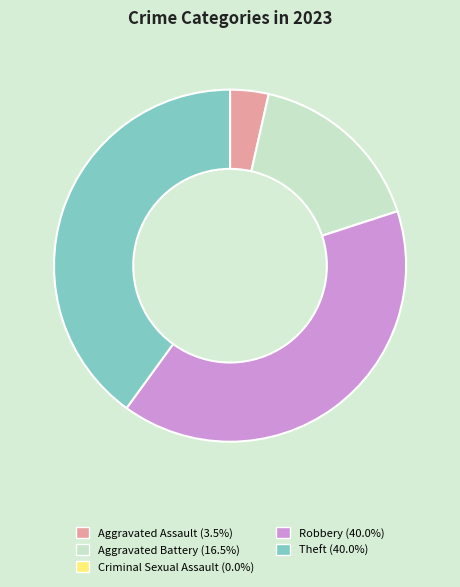

Combined, do Aggravated Assault and Aggravated Battery account for over 50%?

No